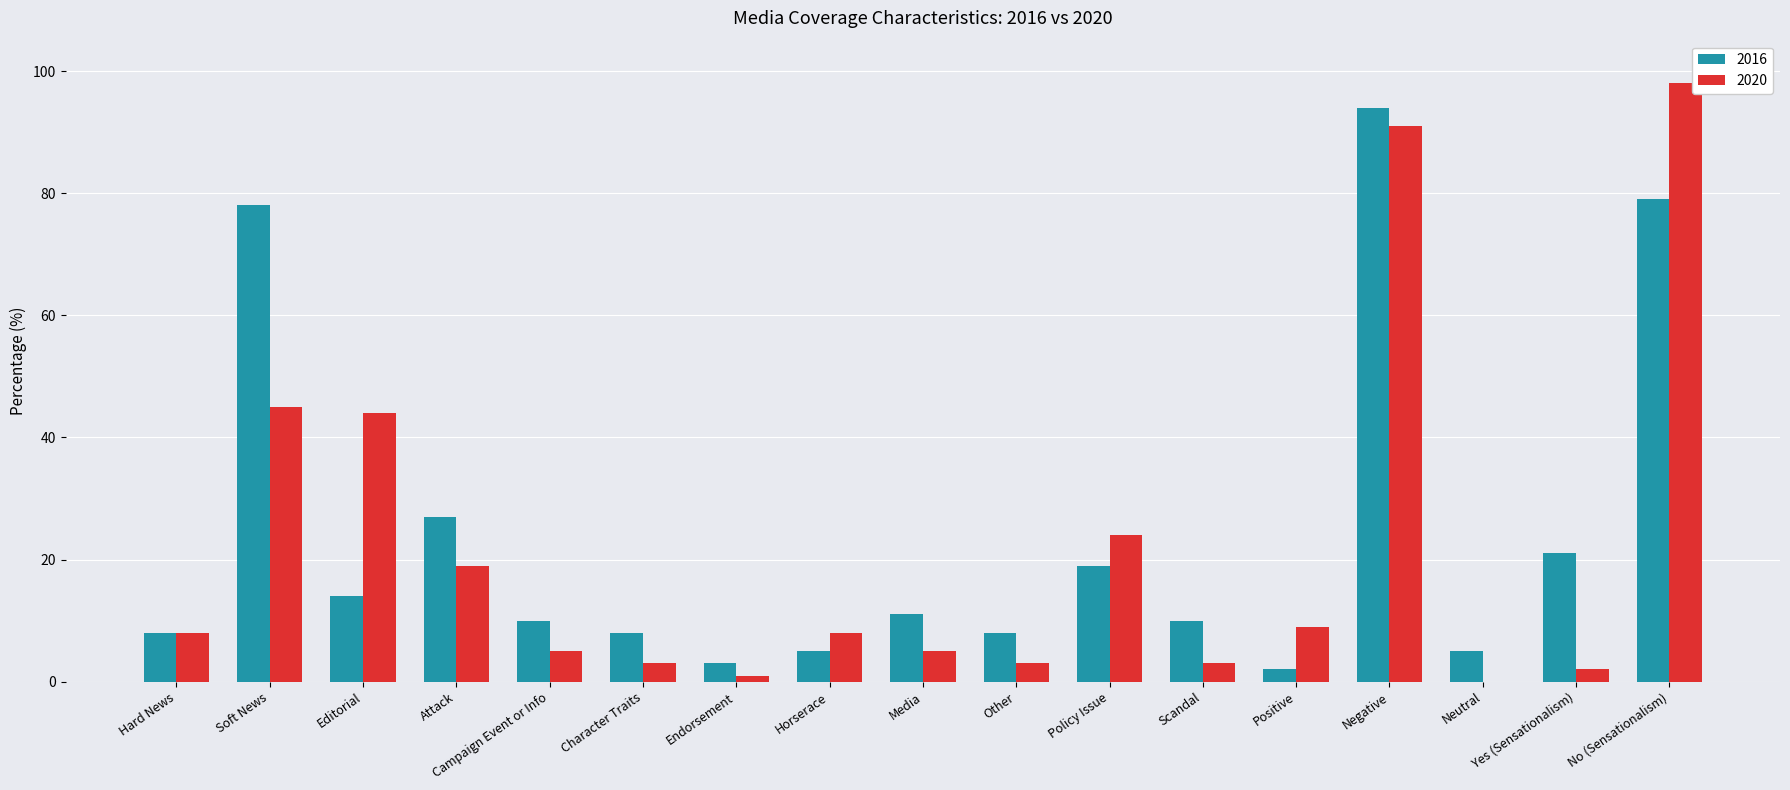

Is the value of 2016 at No (Sensationalism) greater than the value of 2020 at Endorsement?

Yes